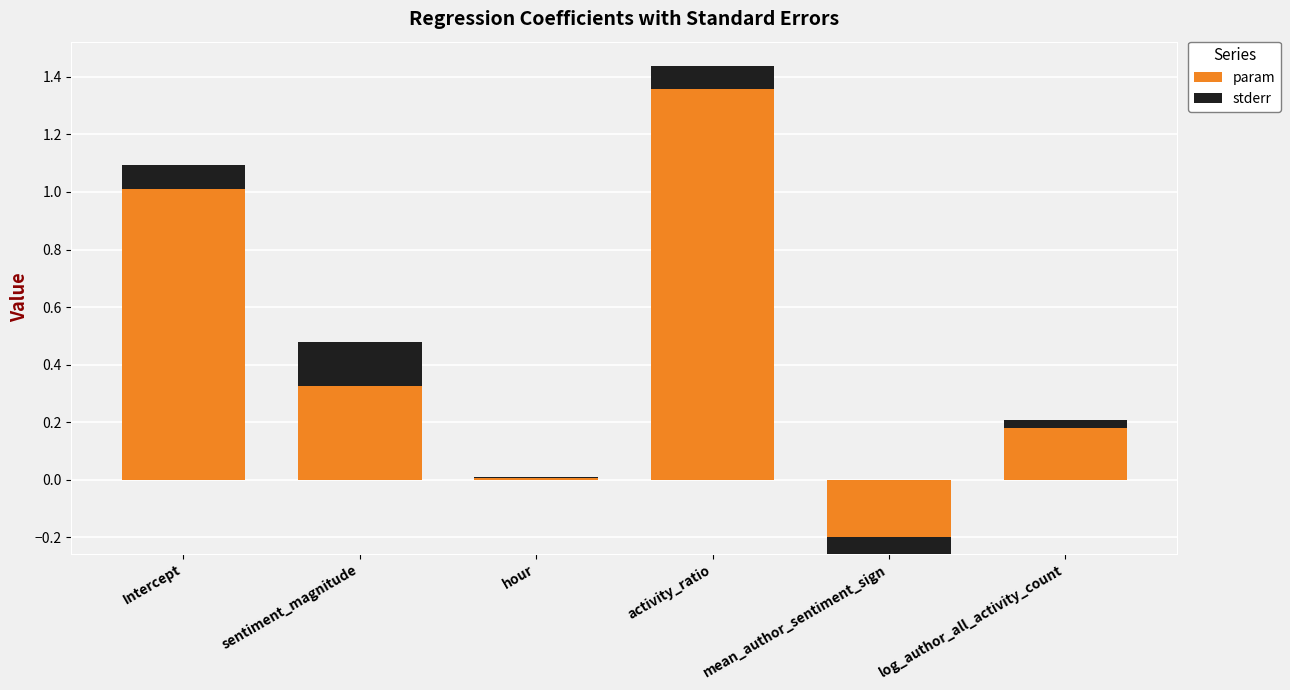

At which label is param closest to 0?

hour